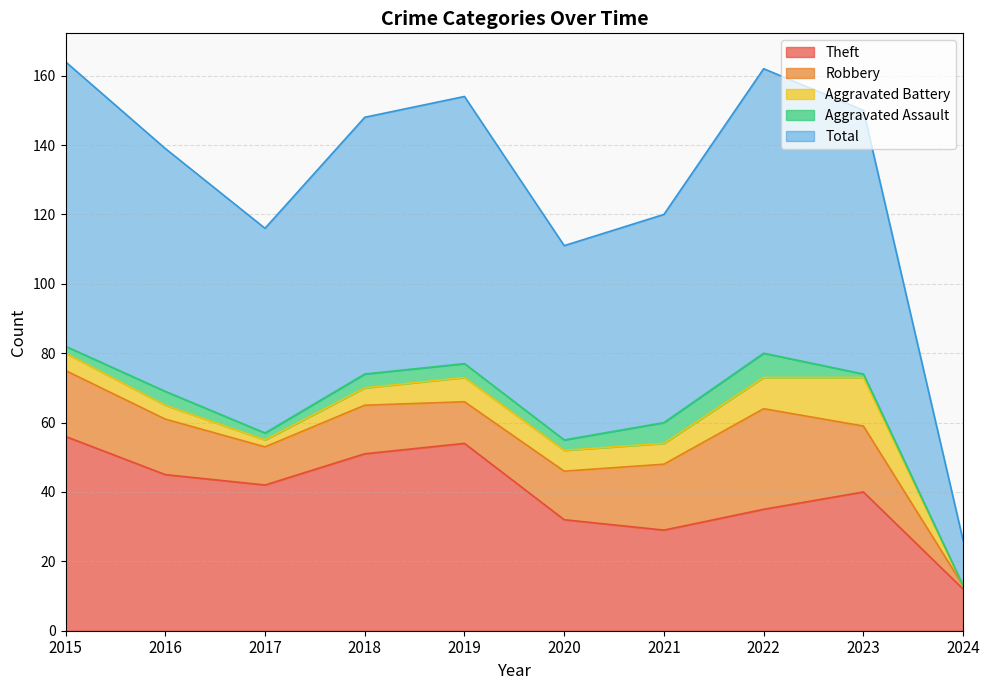

True or false: Robbery and Aggravated Battery intersect in this chart.

False